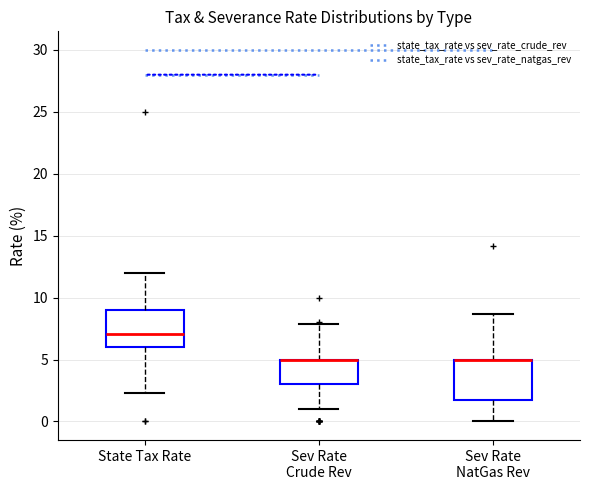

Reading left to right, transcribe this box plot: for each box, give where its median line is, the range the box spans, and where its two whiskers end, as read against the y-axis. The values are not printed on the chart, so give them approximately, as read against the axis.

State Tax Rate: median 7.0, box 6.0 to 9.0, whiskers 2.5 to 12.0
Sev Rate Crude Rev: median 5.0 (drawn on the box's upper edge), box 3.0 to 5.0, whiskers 1.0 to 8.0
Sev Rate NatGas Rev: median 5.0 (drawn on the box's upper edge), box 2.0 to 5.0, whiskers 0.0 to 8.5